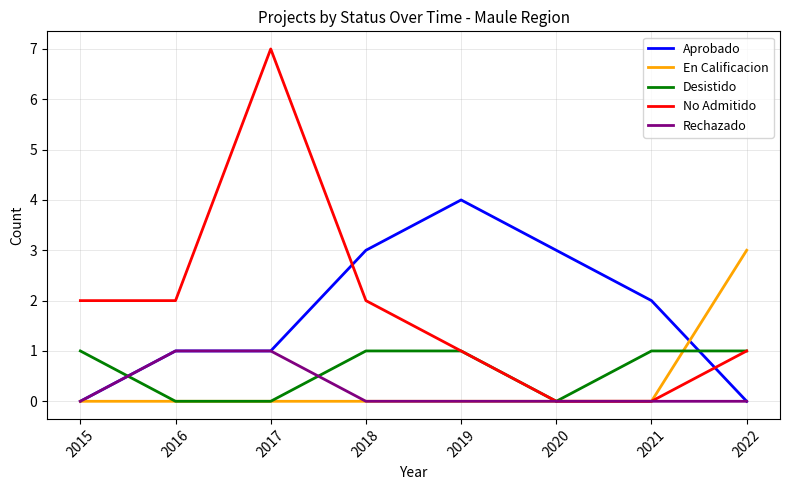

What value does the Desistido series have at 2018?

1